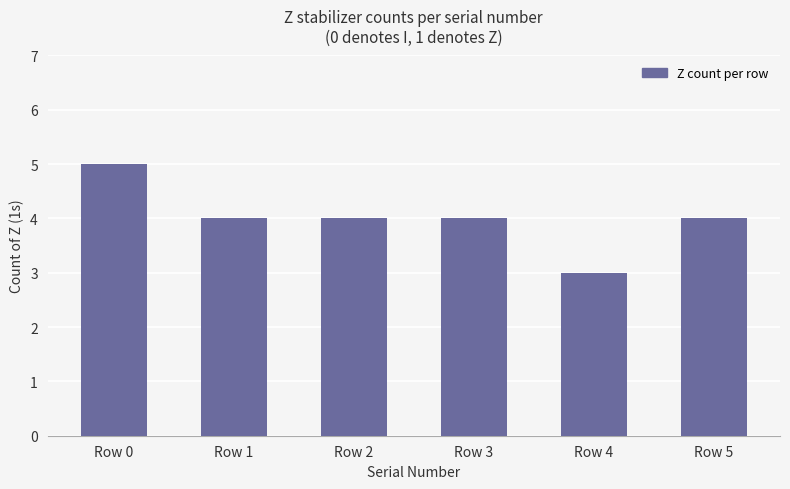

Between Row 3 and Row 0, which is larger?

Row 0